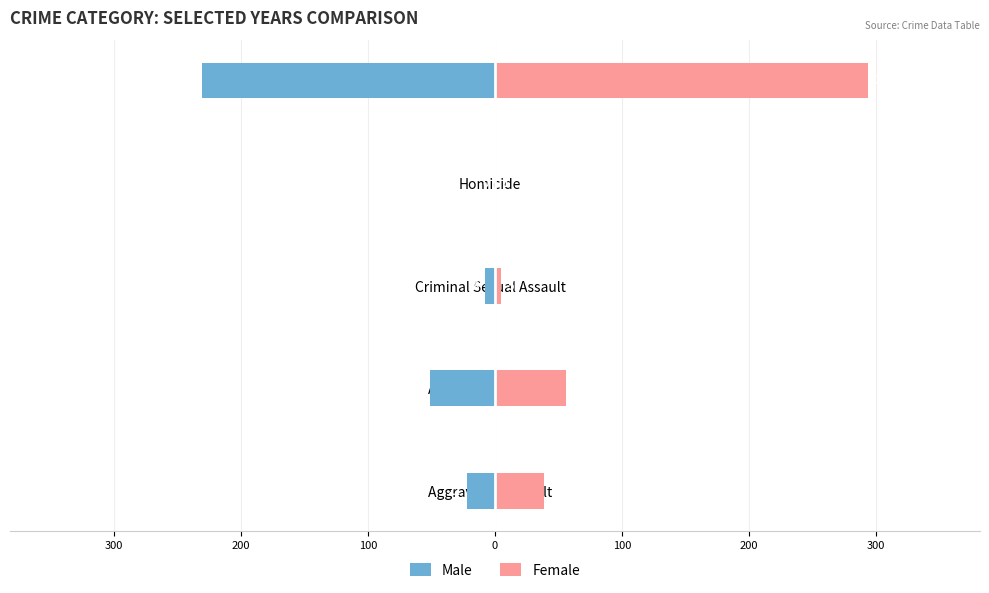

Reading right to left, extract all data points from this chart.

Male: -231	0	-8	-51	-22
Female: 294	1	5	56	39